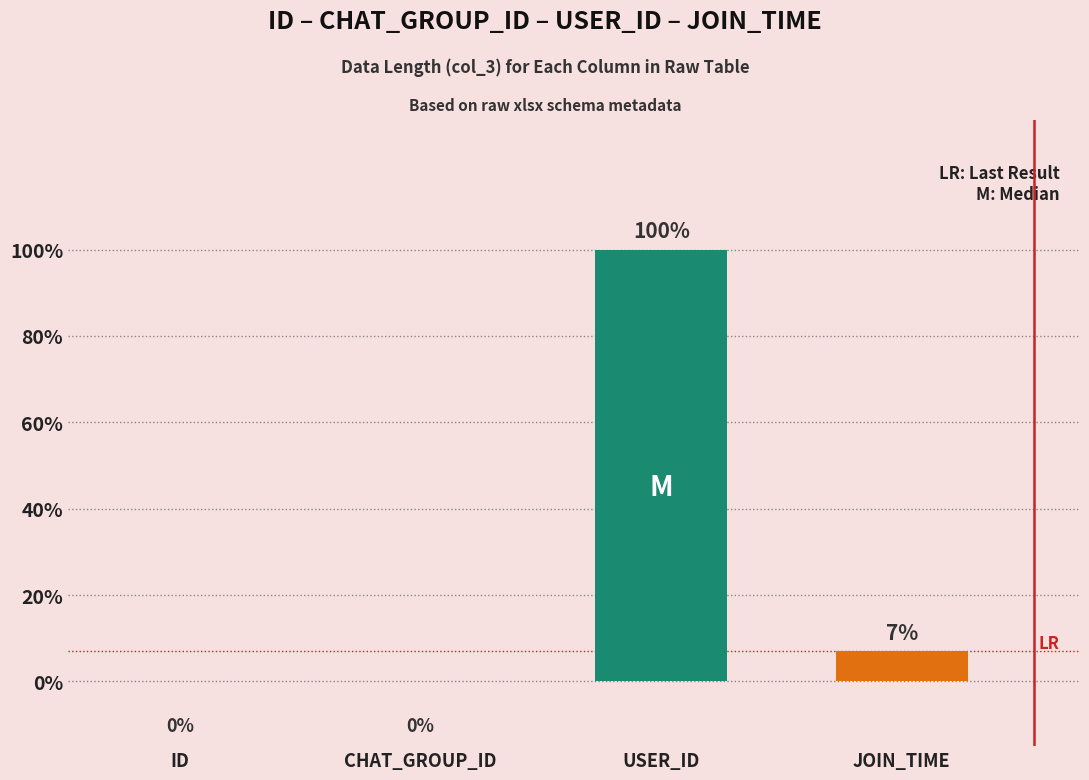

Which has a higher value, USER_ID or ID?

USER_ID